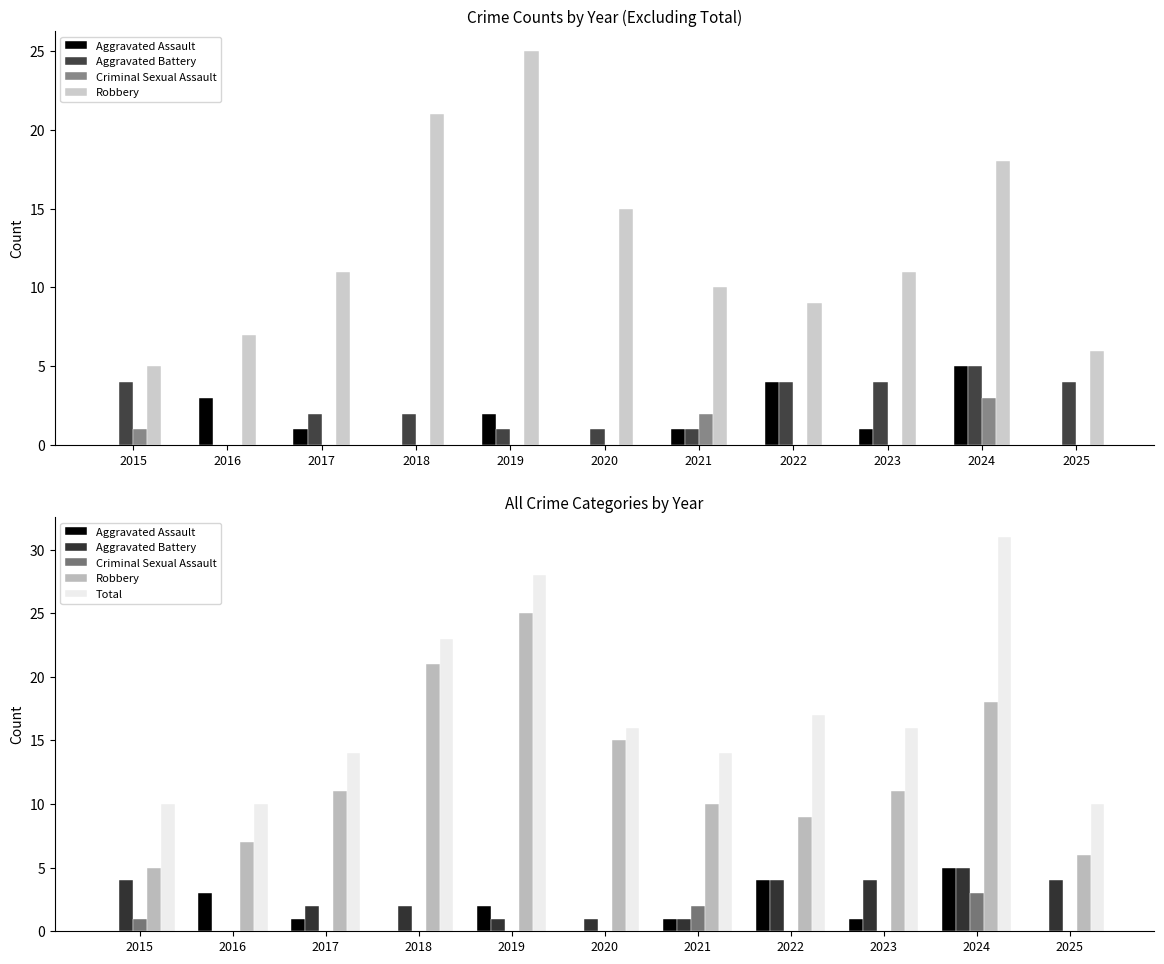

List the labels in order of Aggravated Assault value, smallest first.

2015, 2018, 2020, 2025, 2017, 2021, 2023, 2019, 2016, 2022, 2024